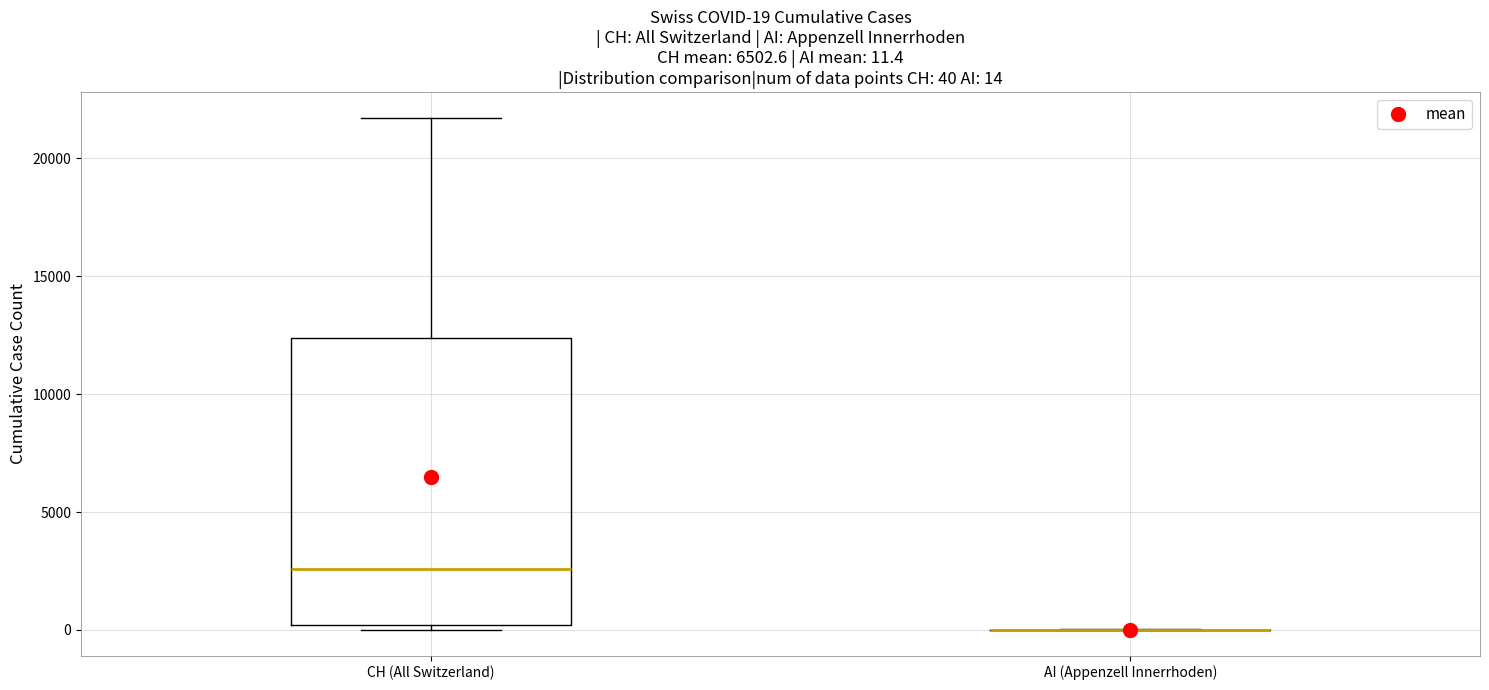

Which box is the tallest, from its lower edge to its upper edge?

CH (All Switzerland)